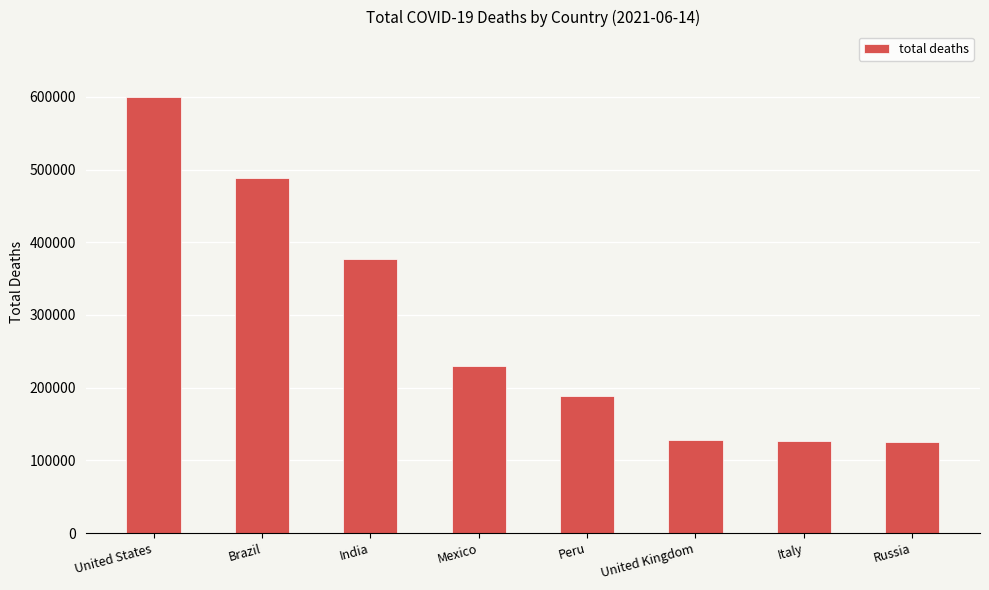

How many data points does each series have?

8